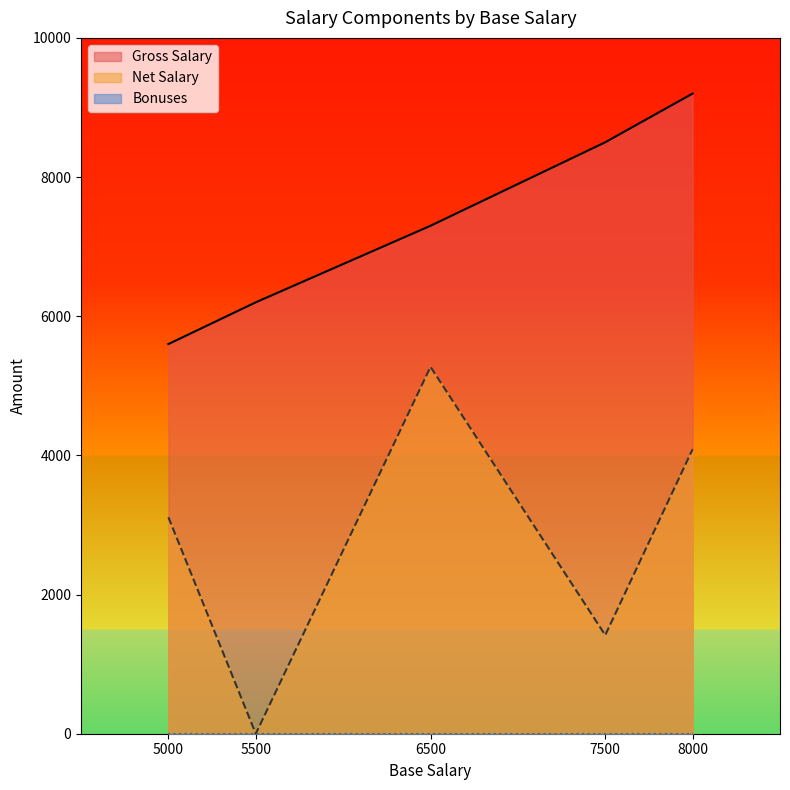

What is the maximum value shown in the chart?

9200.0